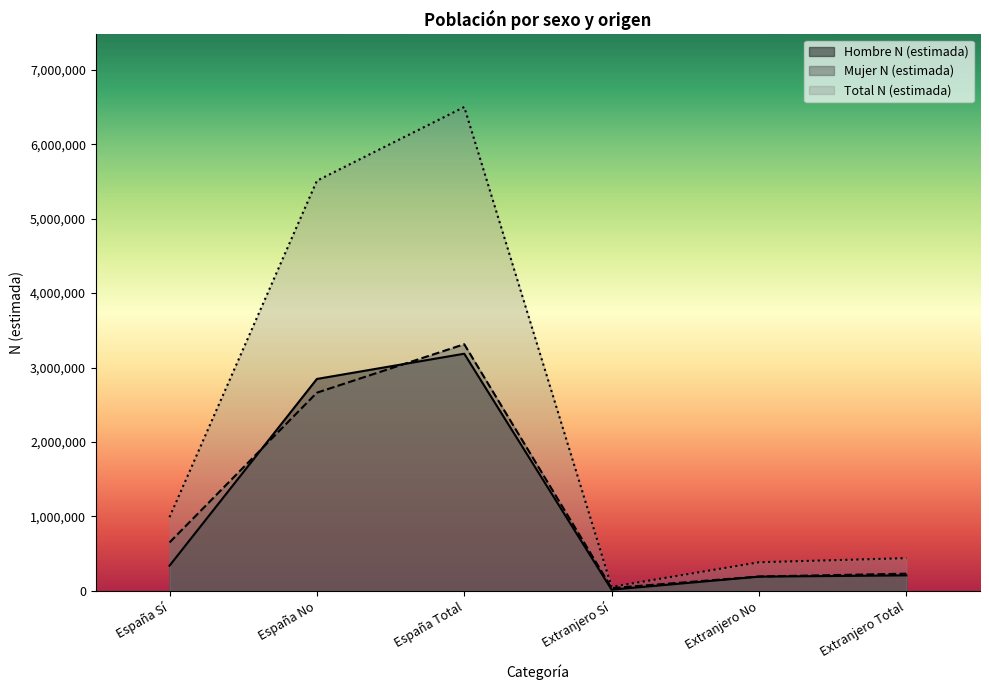

What is the value of the Mujer N (estimada) point at the 5th from the left?

193001